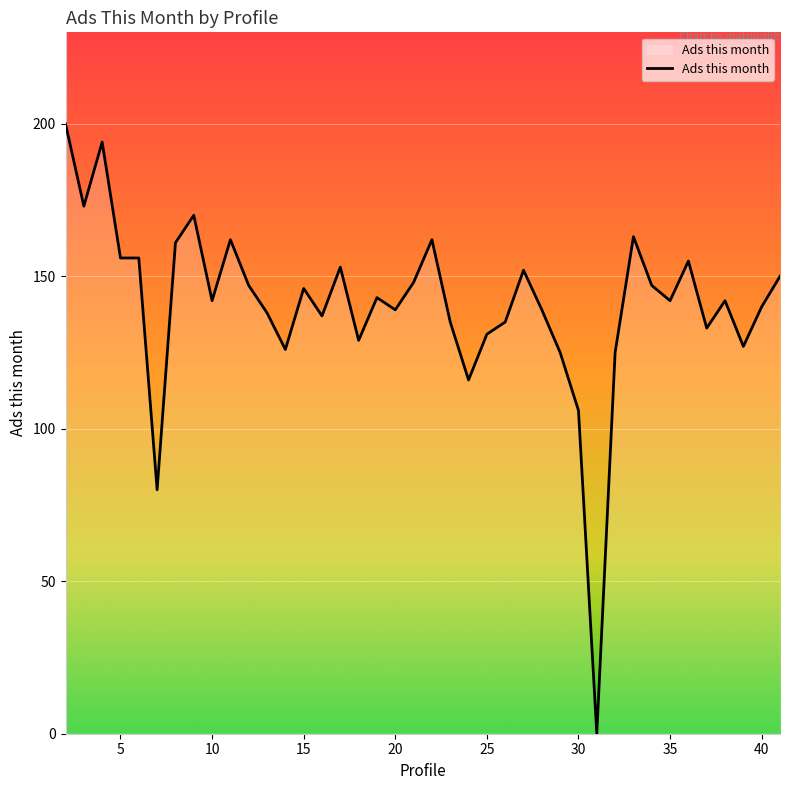

Reading left to right, list all the values displayed in this chart.

200	173	194	156	156	80	161	170	142	162	147	138	126	146	137	153	129	143	139	148	162	135	116	131	135	152	139	125	106	0	125	163	147	142	155	133	142	127	140	150